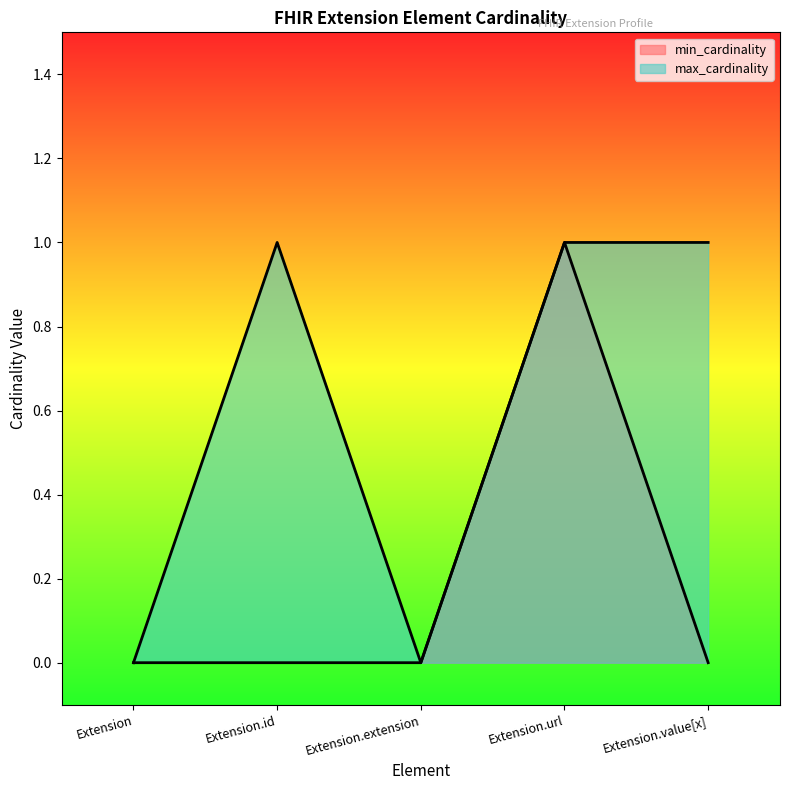

What is the label of the 2nd point from the left?

Extension.id